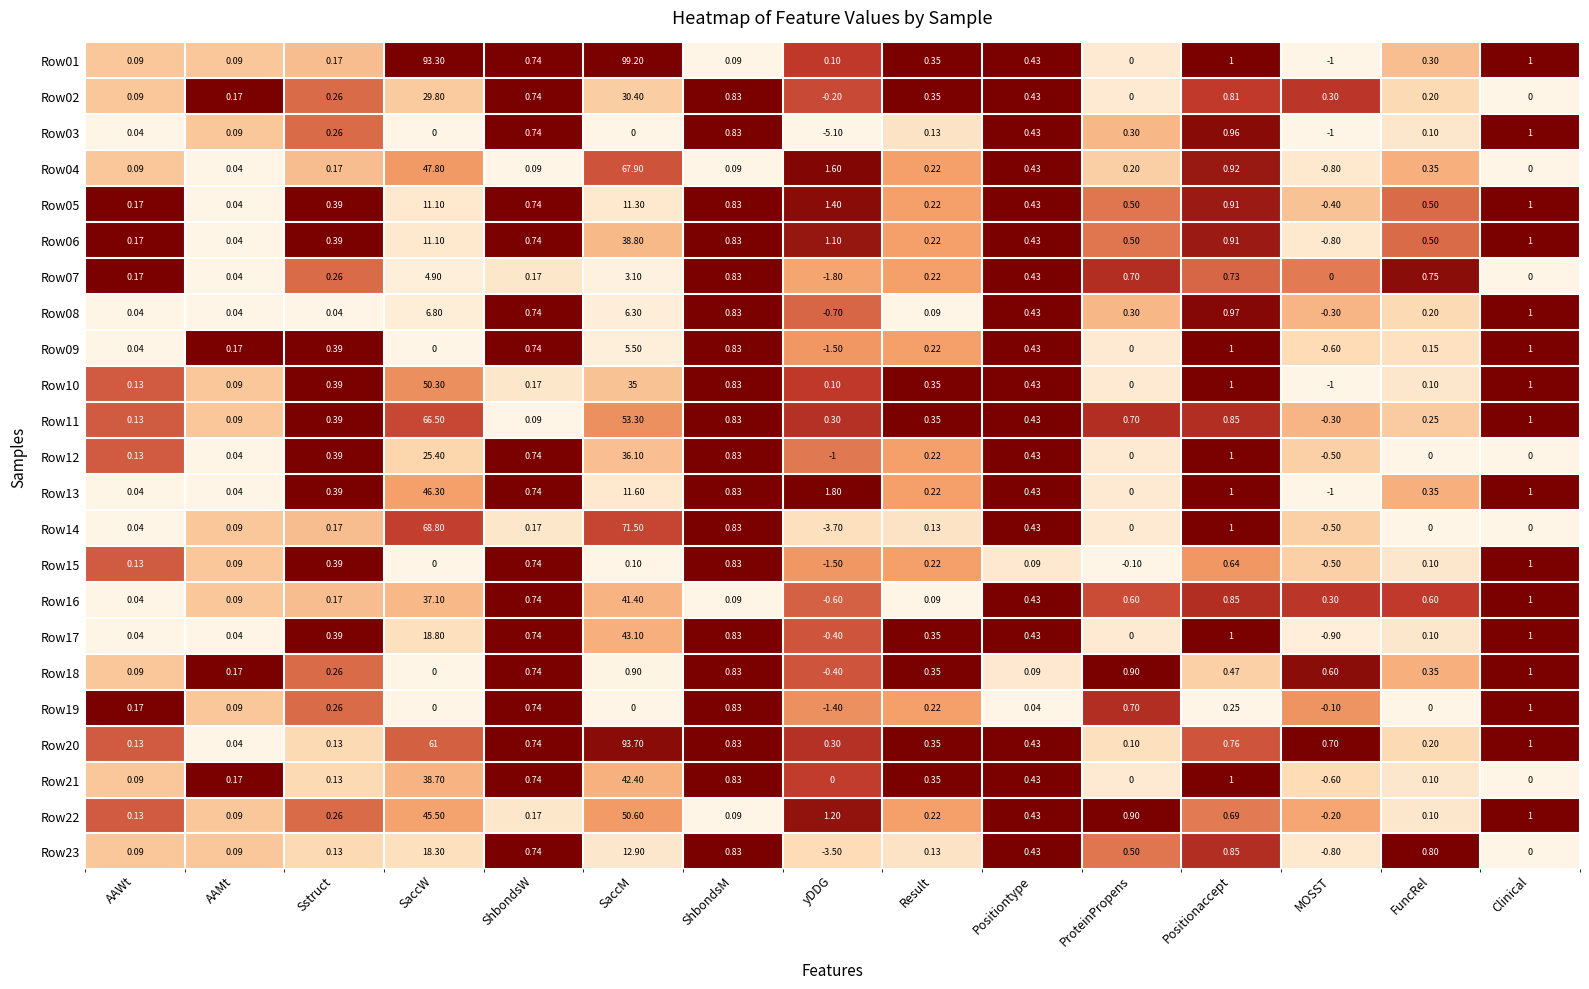

At which category is the sum across all series the highest?

SaccM